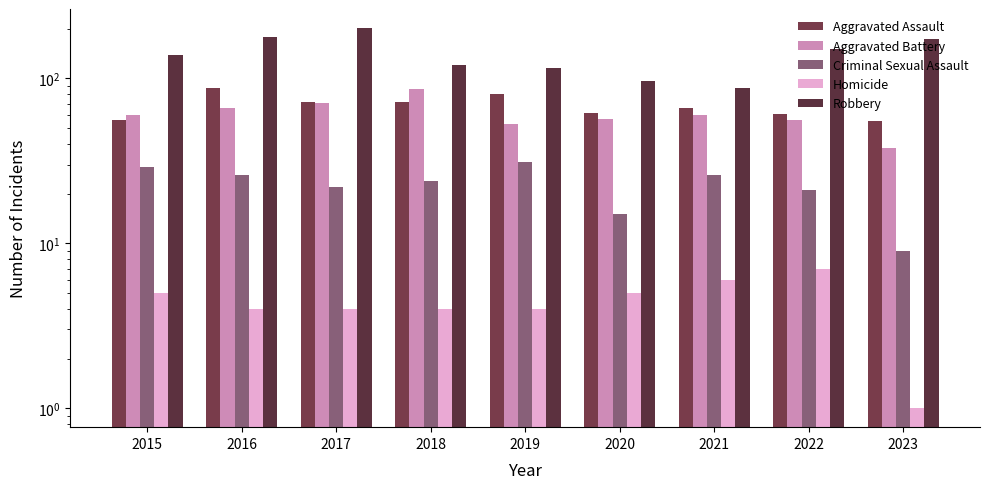

What is the maximum value for Homicide?

7